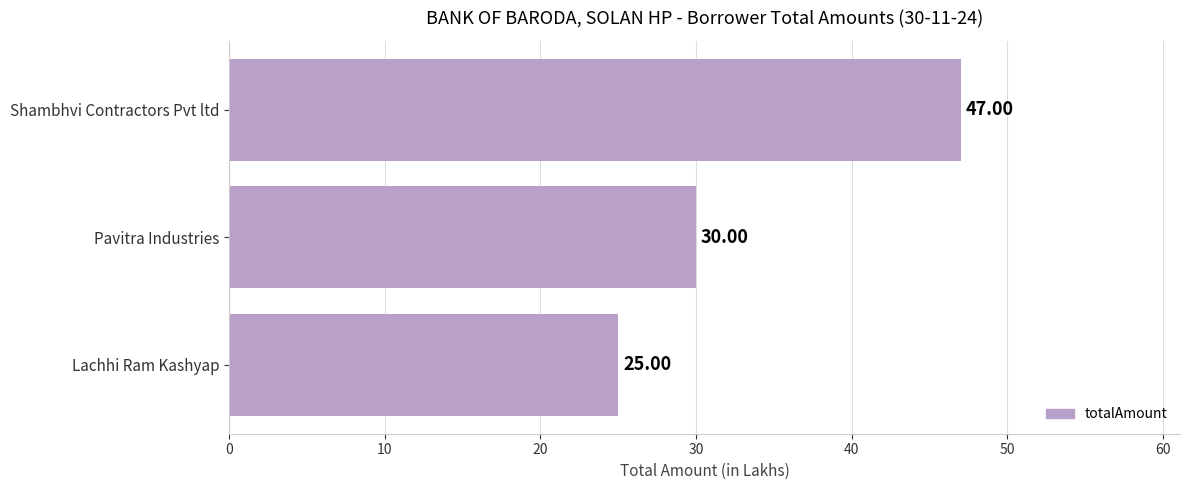

Rank the categories by value from lowest to highest.

Lachhi Ram Kashyap, Pavitra Industries, Shambhvi Contractors Pvt ltd